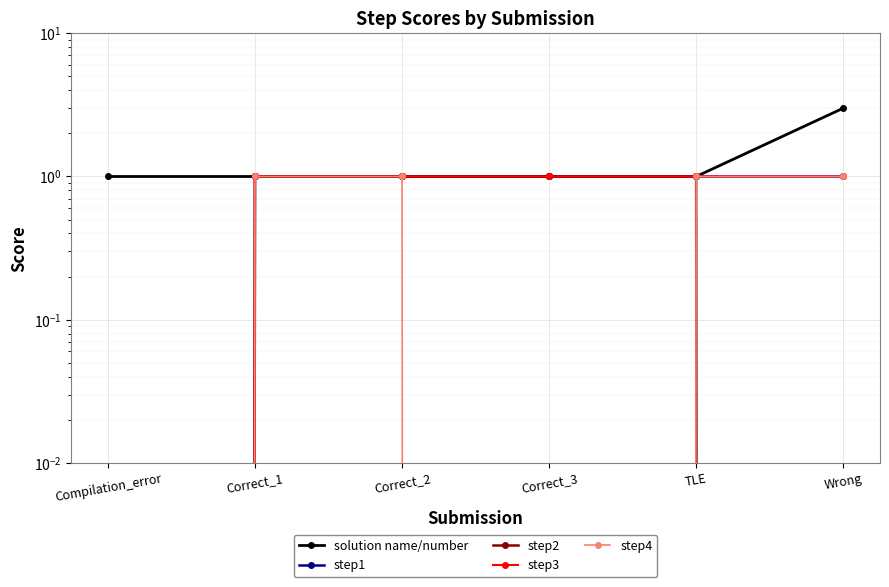

What value does the step3 series have at Wrong?

1